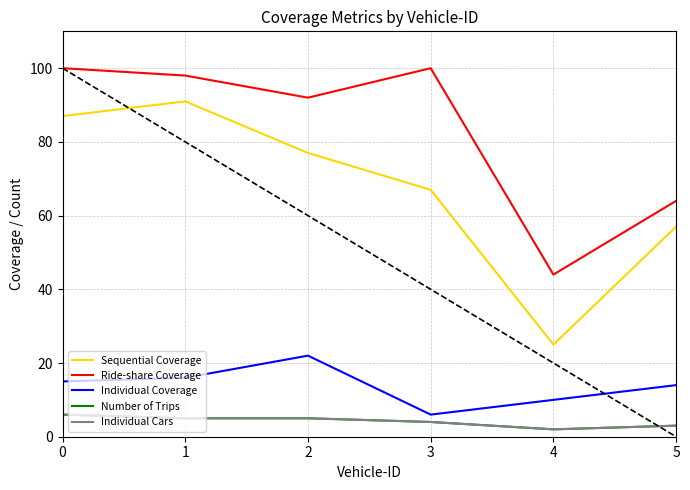

How many values in the Ride-share Coverage series are below 98?

3